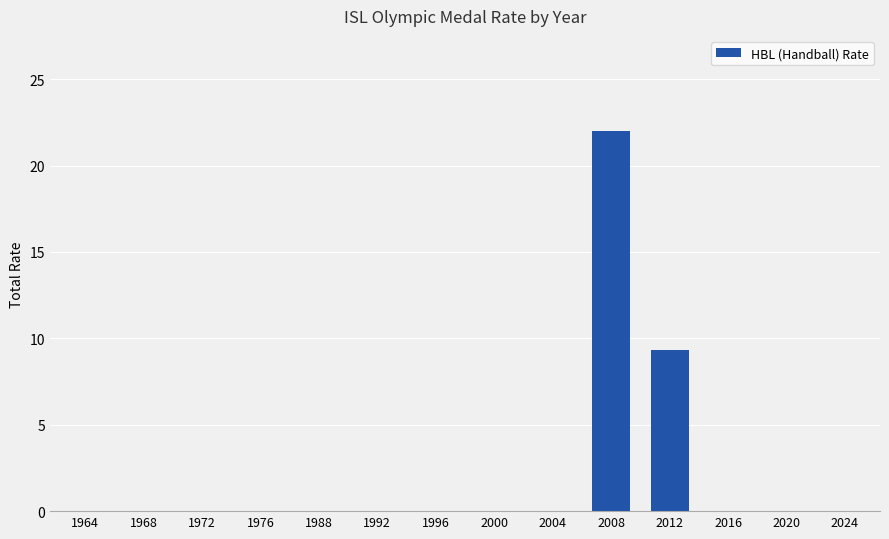

The value at 1976 is 0.0. True or false?

True